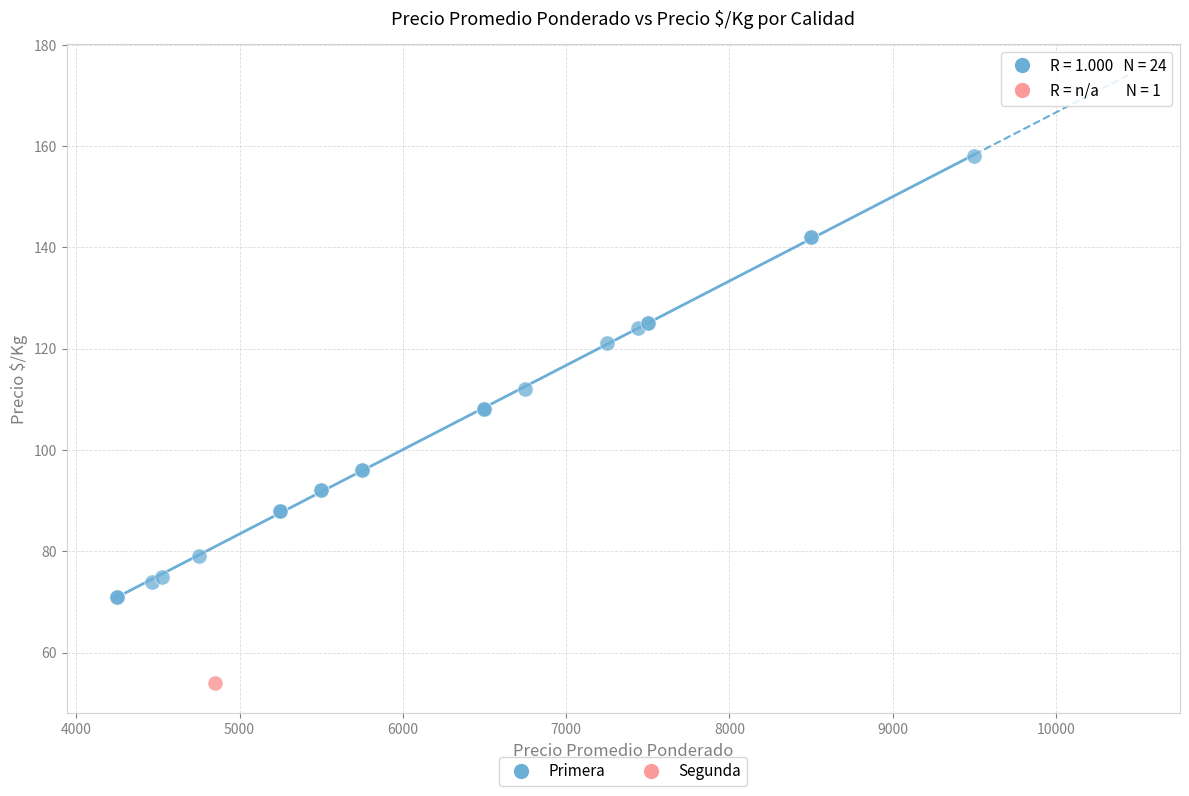

What are all the series names shown in the legend?

Primera, Segunda